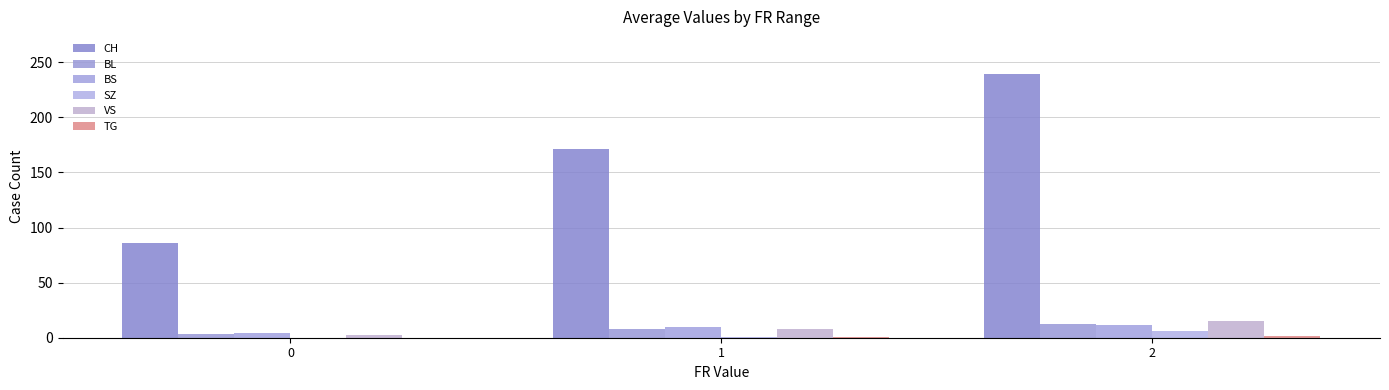

What is the difference between the maximum and minimum values in the BL series?

9.3